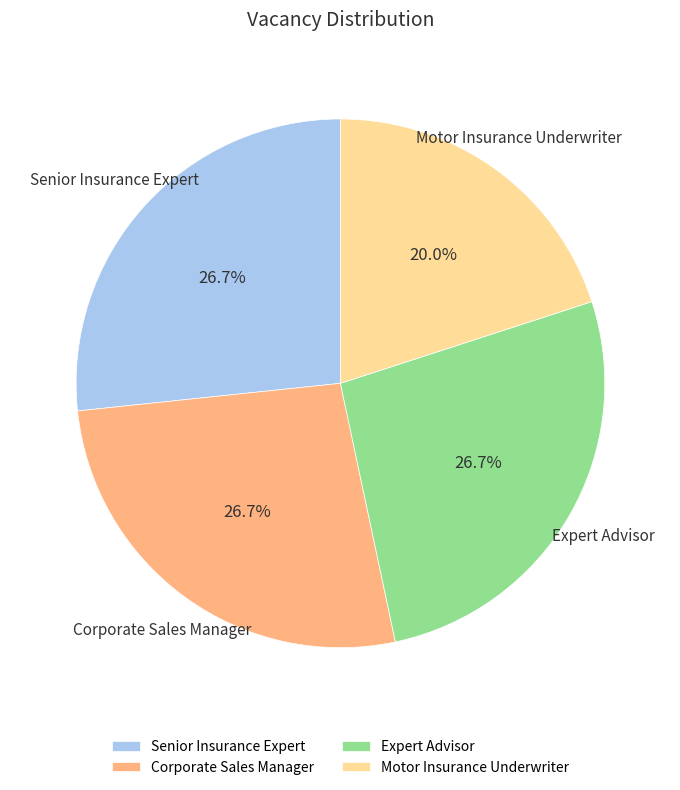

Is Corporate Sales Manager the majority of the pie?

No